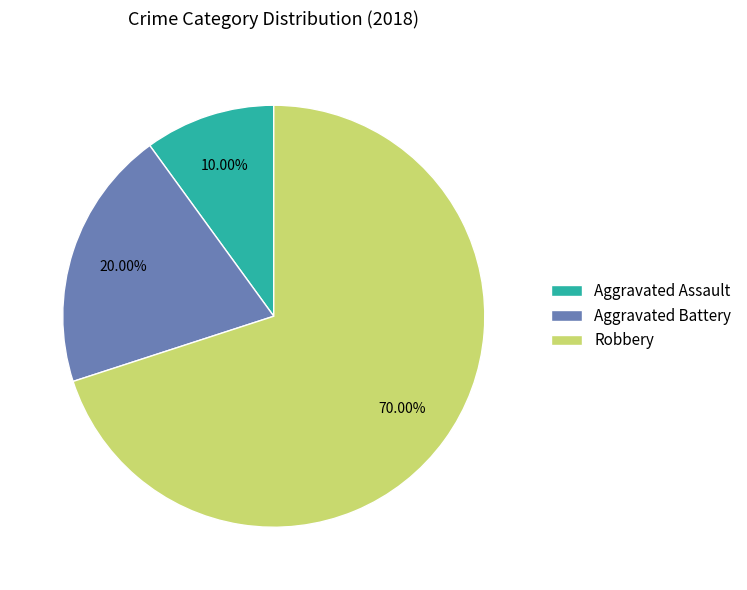

True or false: Robbery accounts for 64% of the total.

False